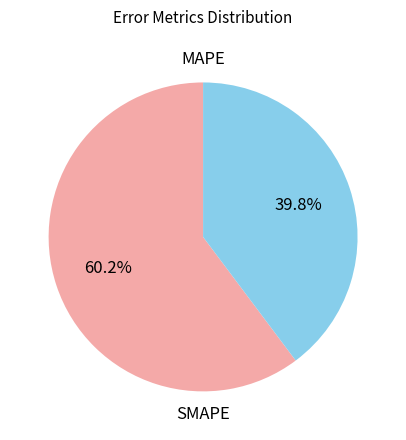

To the nearest percent, what is the difference between the largest and smallest slice percentages?

20%